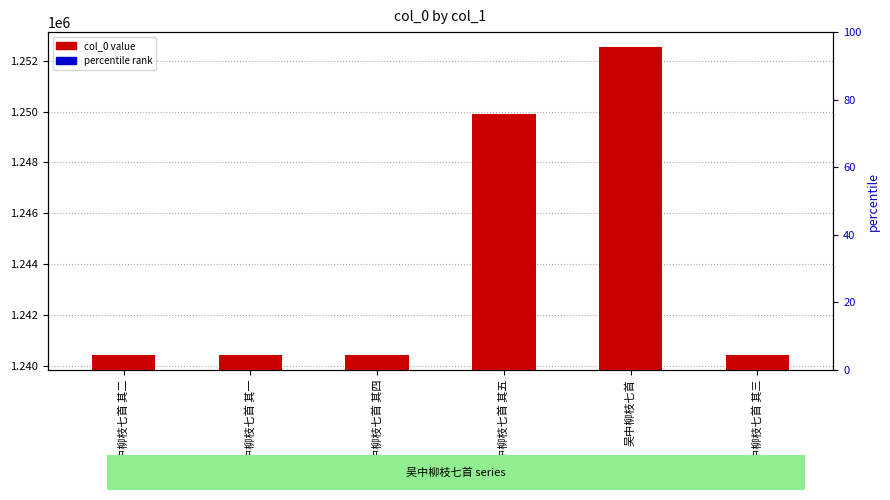

What is the minimum value for percentile rank?

2